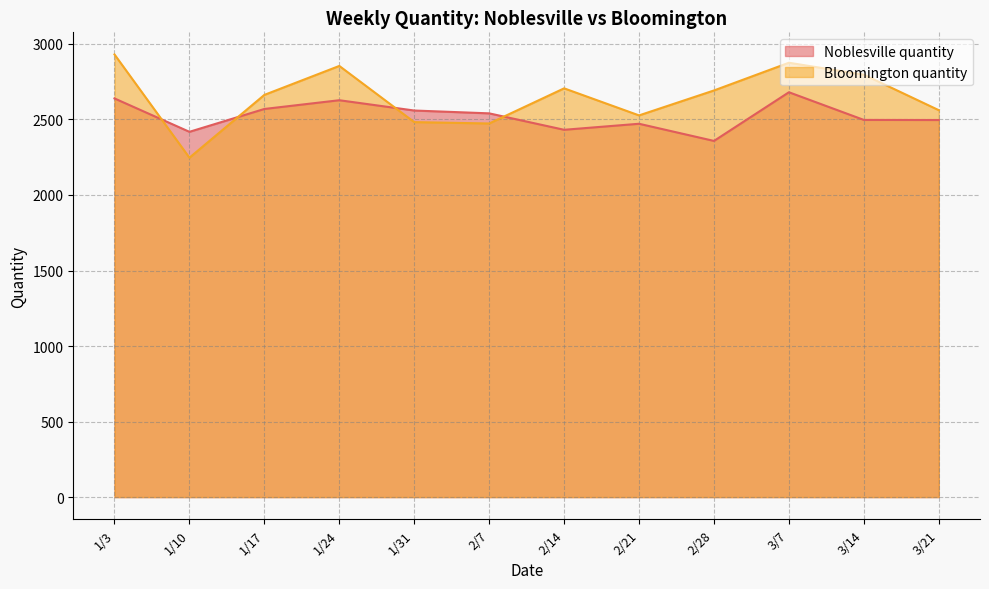

What is the sum of all Bloomington quantity values?

31808.1